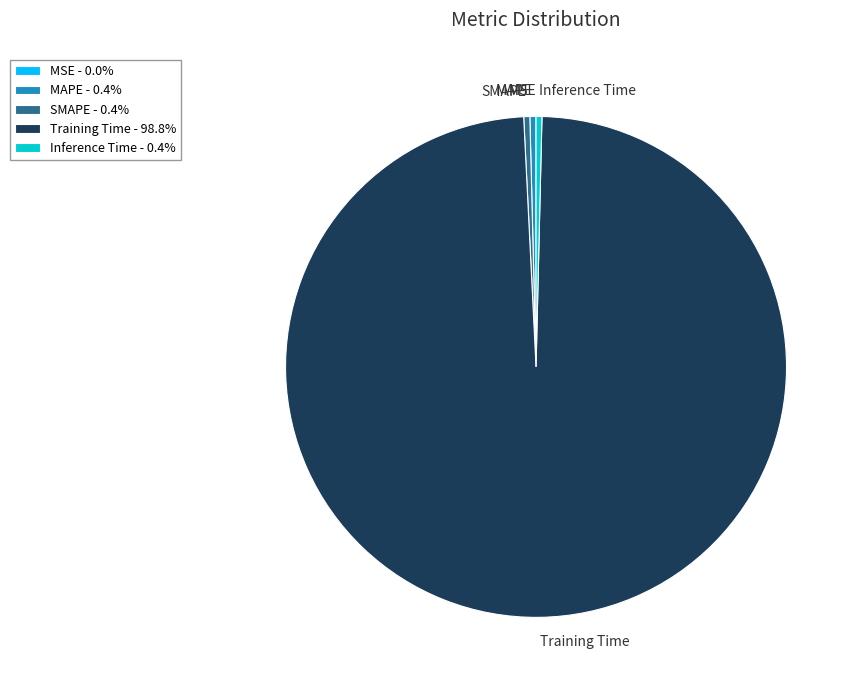

Is MAPE the majority of the pie?

No